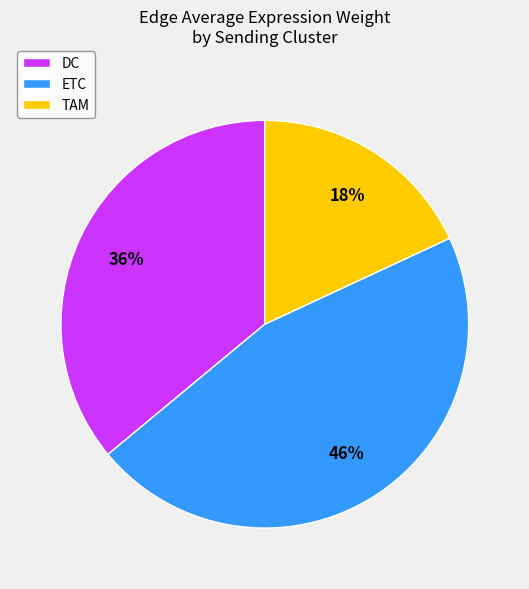

Does any single category account for the majority?

No